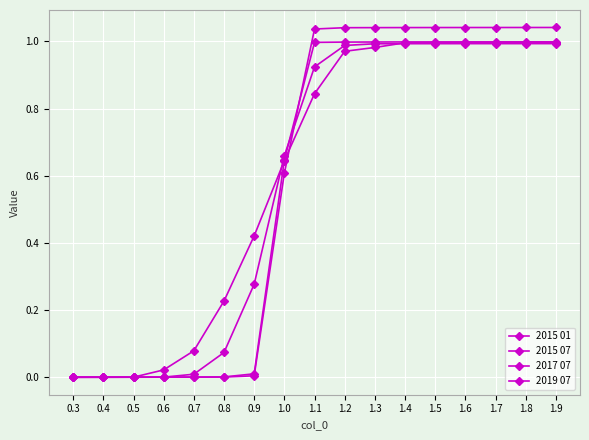

What is the difference between the second highest and second lowest values in the 2015 07 series?

1.0